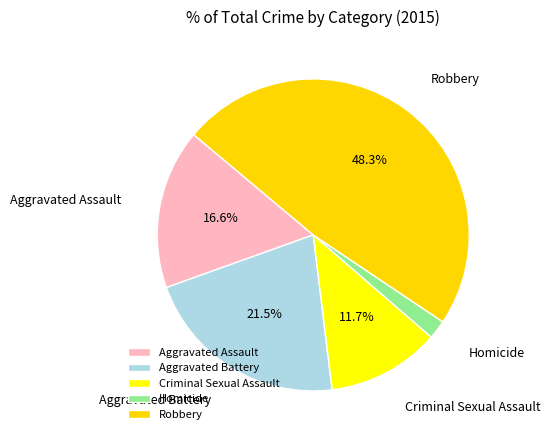

Rank the categories by value from highest to lowest.

Robbery, Aggravated Battery, Aggravated Assault, Criminal Sexual Assault, Homicide